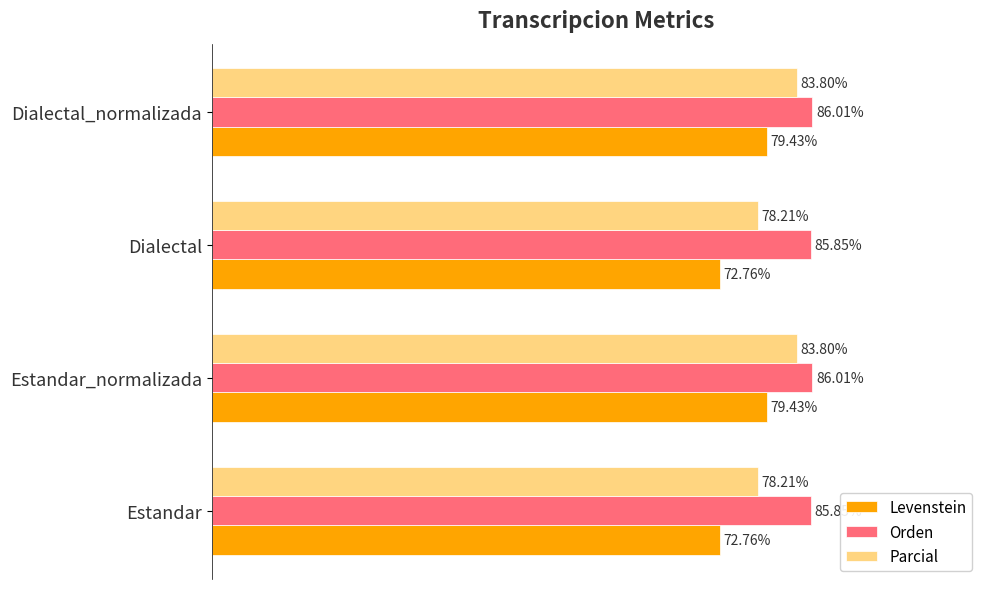

Which series has the largest total across all categories?

Orden